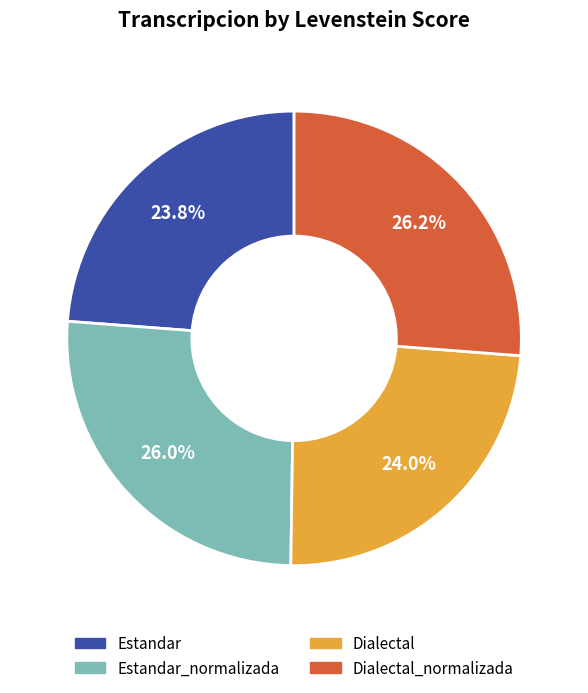

How much of the chart is everything except Estandar?

76.2%